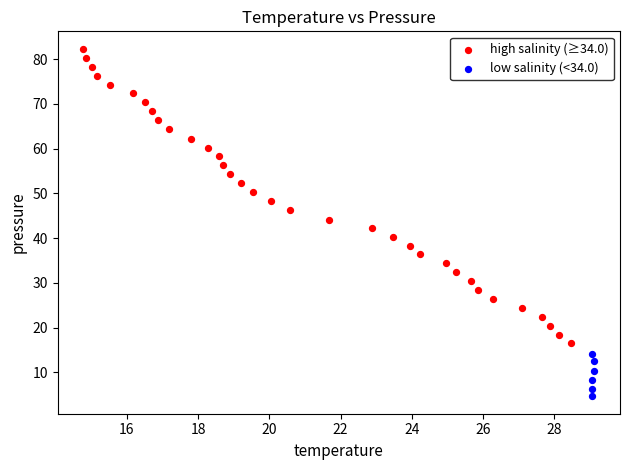

Which series has the largest Y range (max minus min)?

high salinity (≥34.0)